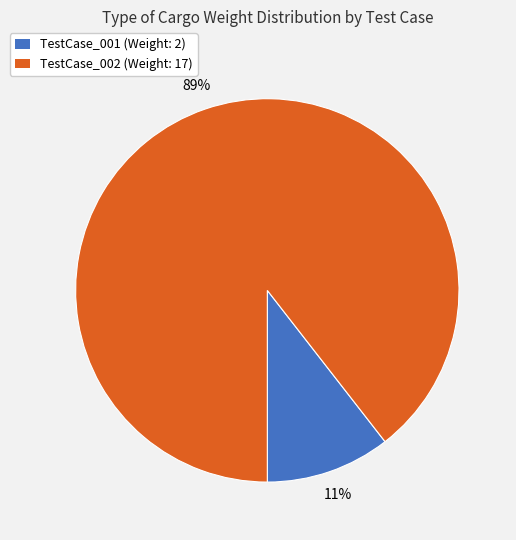

Does any single category account for the majority?

Yes